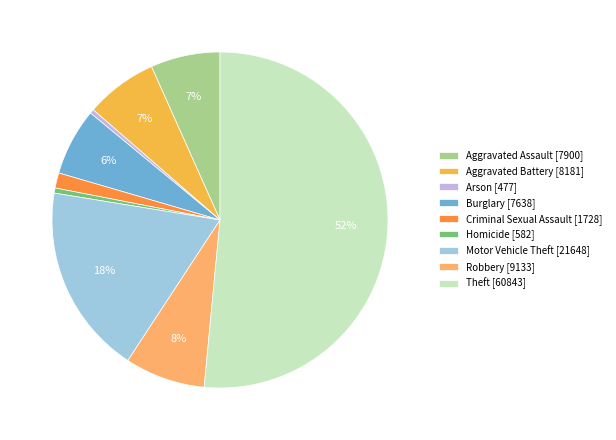

Is it true that Aggravated Battery is 1% of the pie?

False